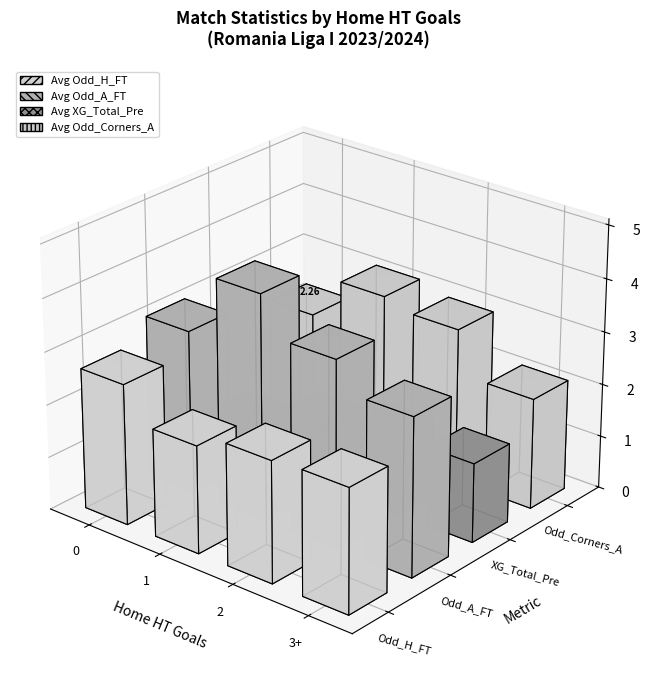

What is the label of the 3rd bar from the right?

1